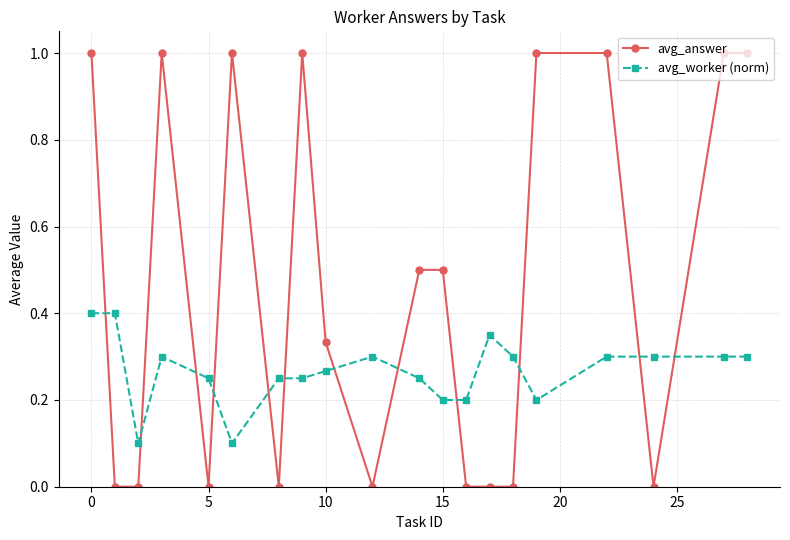

Which series has the widest spread of values?

avg_answer